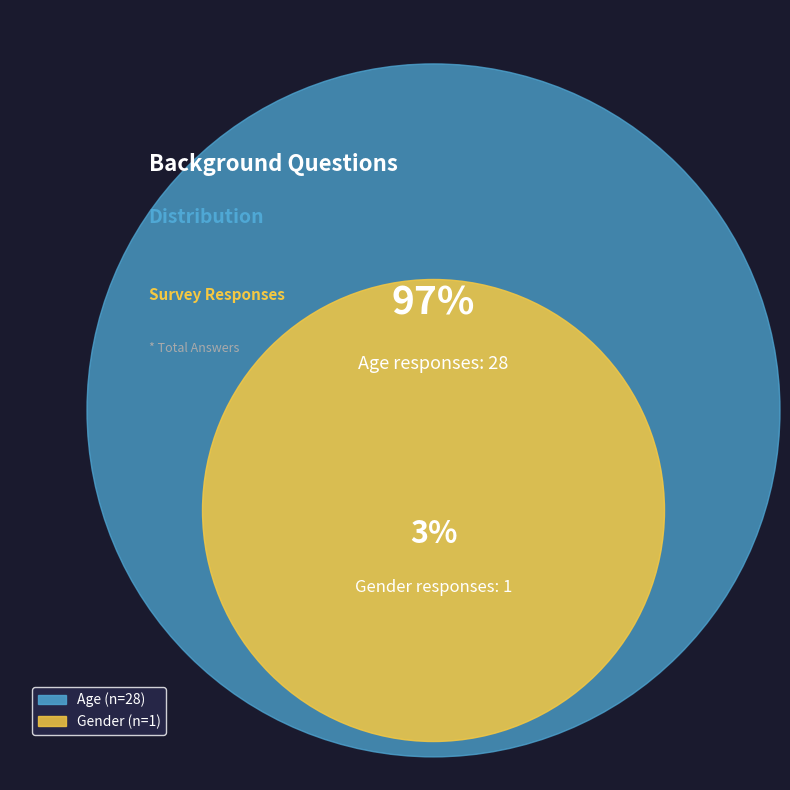

Count the number of slices in the pie.

2